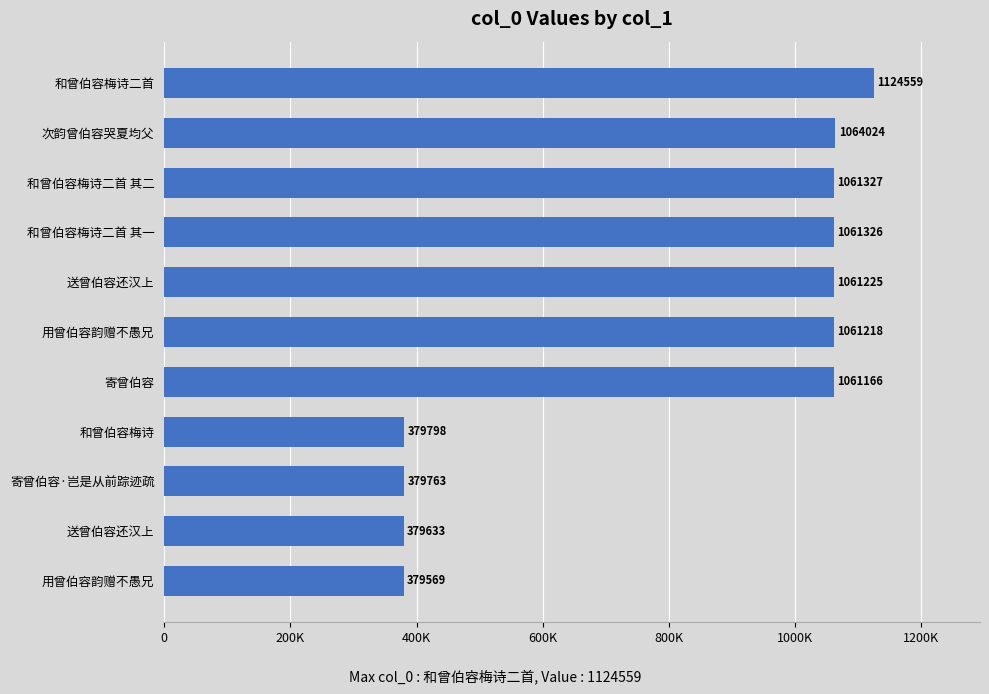

Are the bars horizontal?

Yes